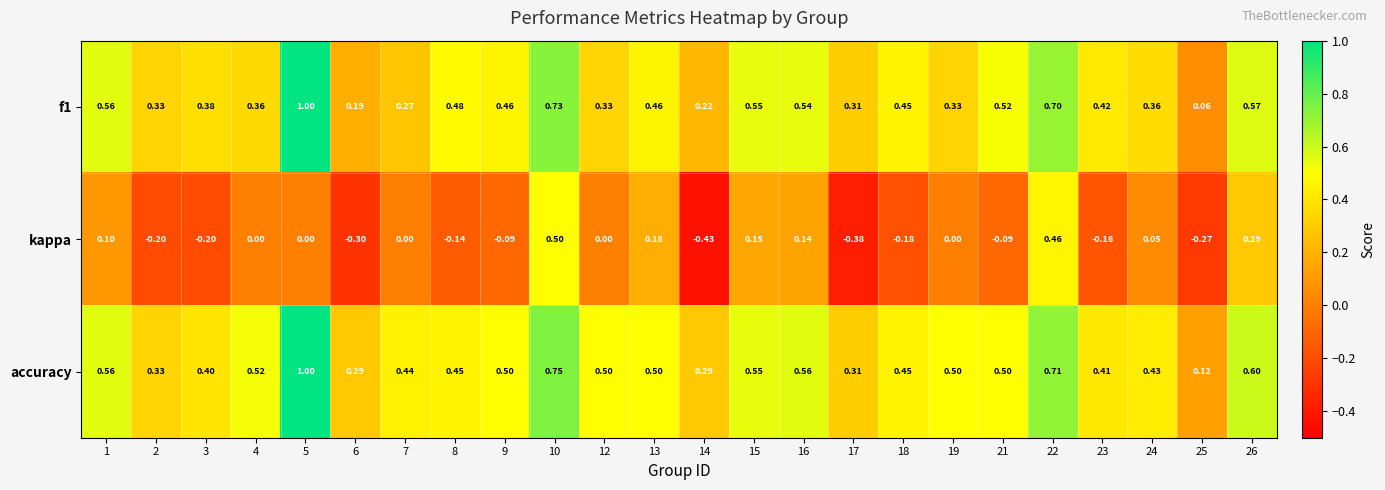

Count the number of categories in the chart.

24